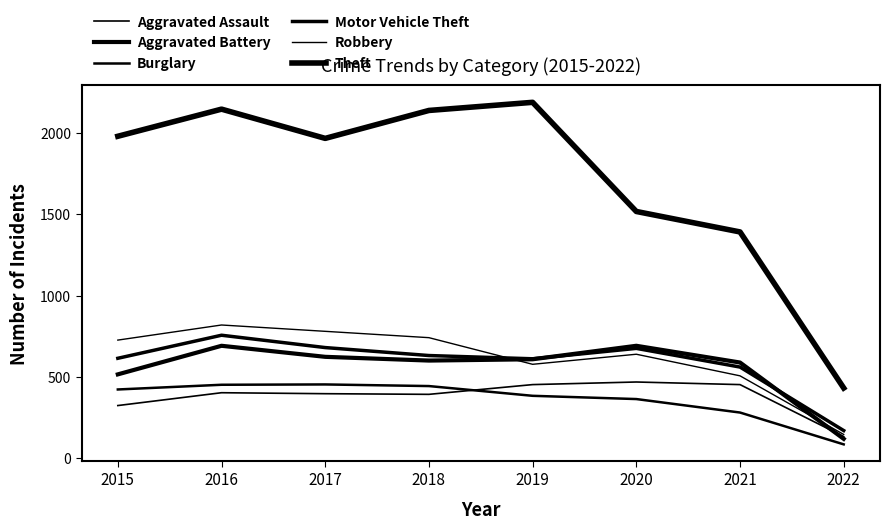

True or false: Aggravated Assault and Theft intersect in this chart.

False